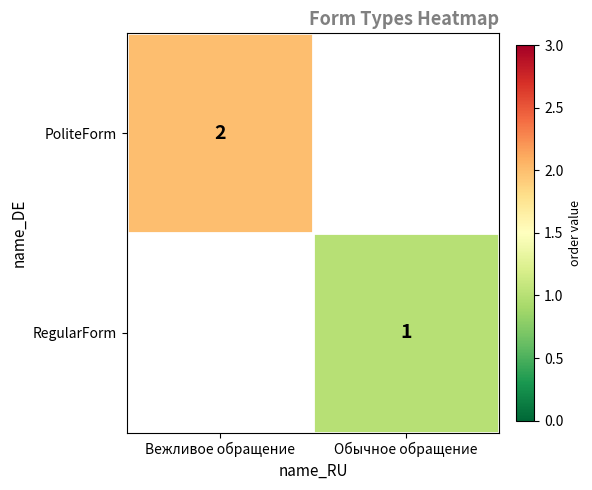

The PoliteForm series shows 2 at Вежливое обращение. True or false?

True